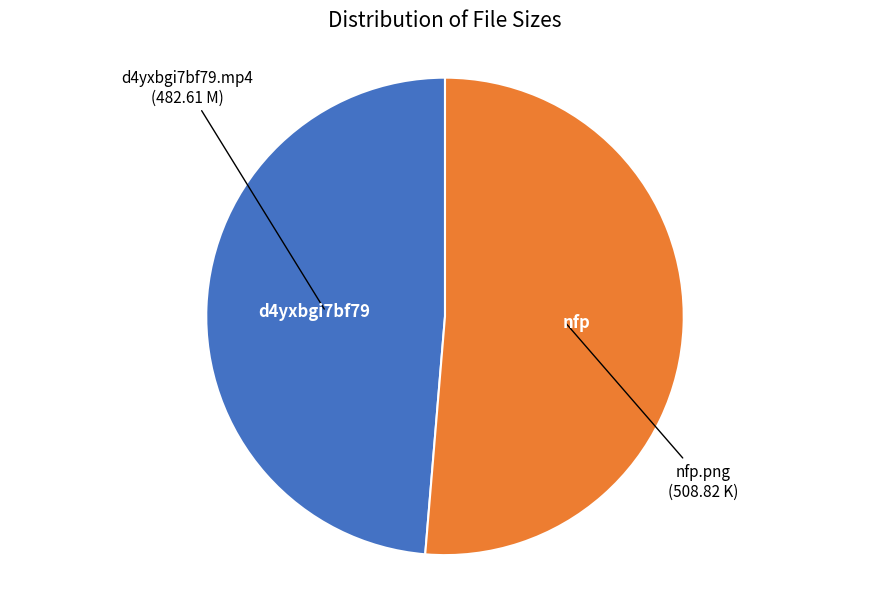

Which has a higher value, nfp.png or d4yxbgi7bf79.mp4?

nfp.png